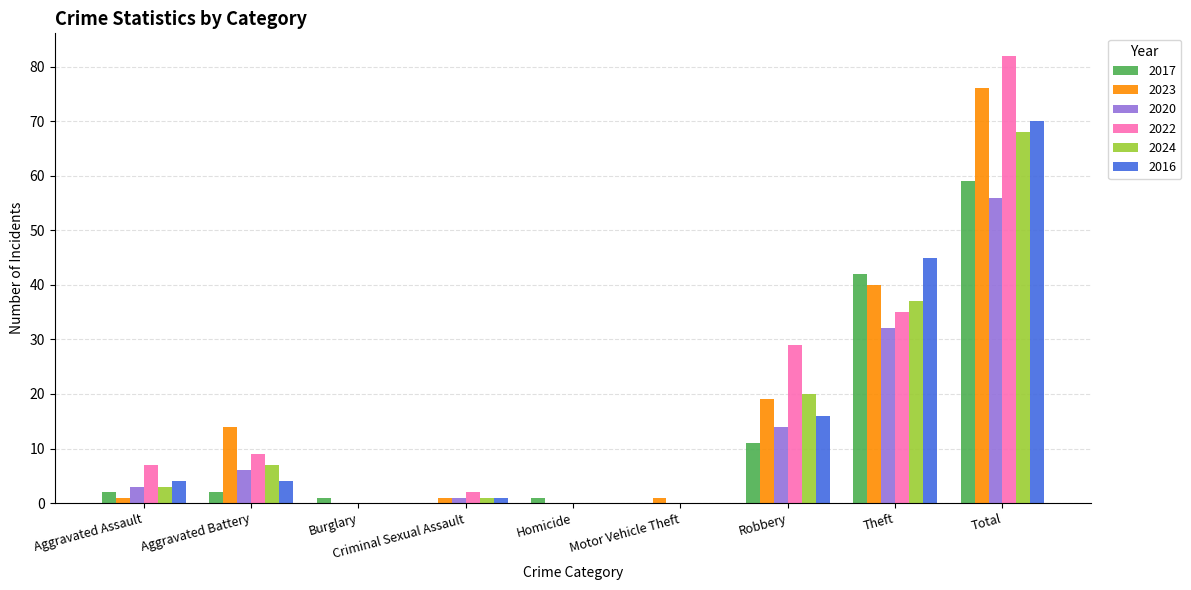

Reading left to right, list all the values displayed in this chart.

2017: Aggravated Assault=2	Aggravated Battery=2	Burglary=1	Criminal Sexual Assault=0	Homicide=1	Motor Vehicle Theft=0	Robbery=11	Theft=42	Total=59
2023: Aggravated Assault=1	Aggravated Battery=14	Burglary=0	Criminal Sexual Assault=1	Homicide=0	Motor Vehicle Theft=1	Robbery=19	Theft=40	Total=76
2020: Aggravated Assault=3	Aggravated Battery=6	Burglary=0	Criminal Sexual Assault=1	Homicide=0	Motor Vehicle Theft=0	Robbery=14	Theft=32	Total=56
2022: Aggravated Assault=7	Aggravated Battery=9	Burglary=0	Criminal Sexual Assault=2	Homicide=0	Motor Vehicle Theft=0	Robbery=29	Theft=35	Total=82
2024: Aggravated Assault=3	Aggravated Battery=7	Burglary=0	Criminal Sexual Assault=1	Homicide=0	Motor Vehicle Theft=0	Robbery=20	Theft=37	Total=68
2016: Aggravated Assault=4	Aggravated Battery=4	Burglary=0	Criminal Sexual Assault=1	Homicide=0	Motor Vehicle Theft=0	Robbery=16	Theft=45	Total=70